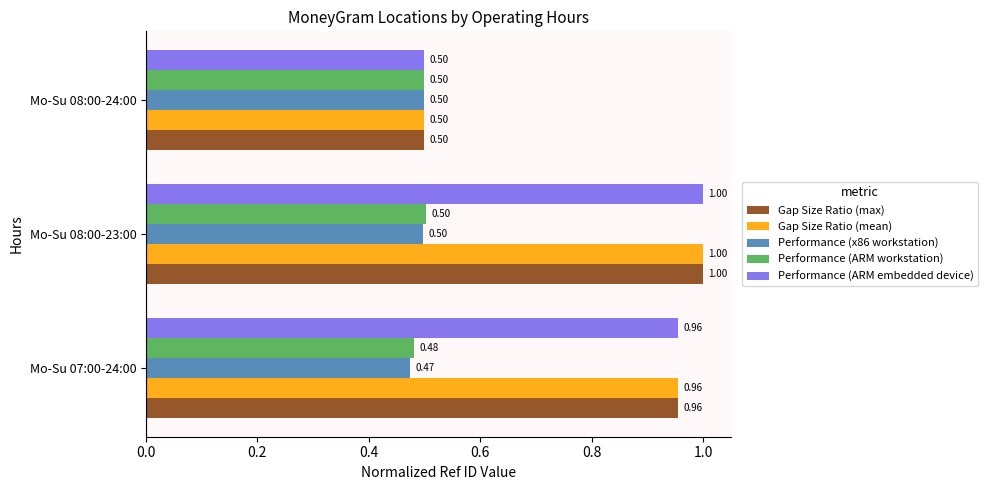

What is the highest value of the Gap Size Ratio (max) series?

1.0